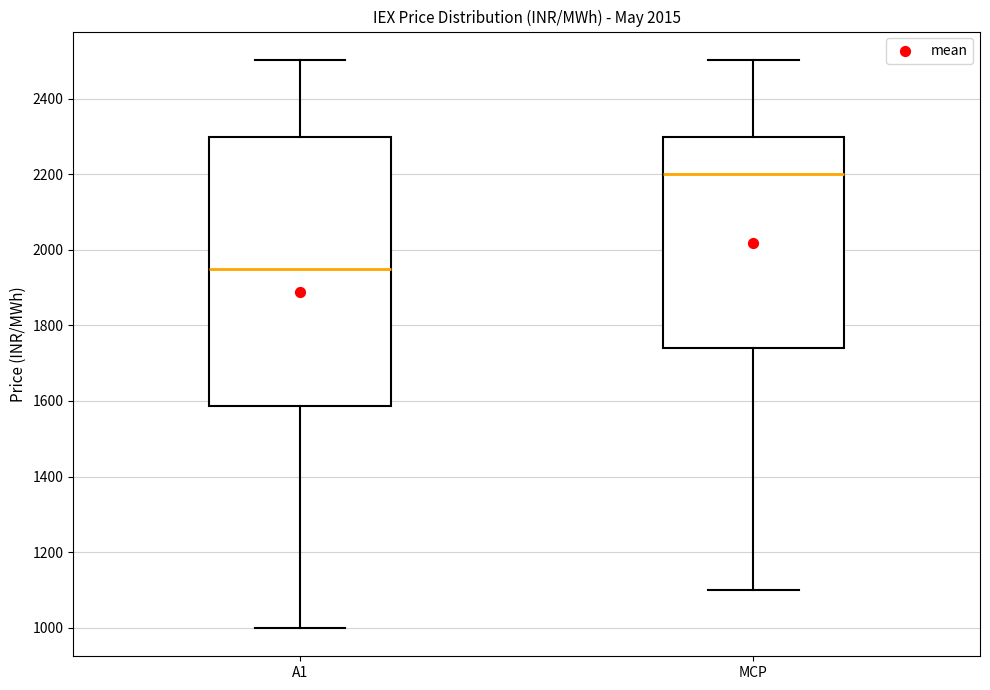

Comparing the boxes themselves (not the whiskers), which one is the tallest?

A1